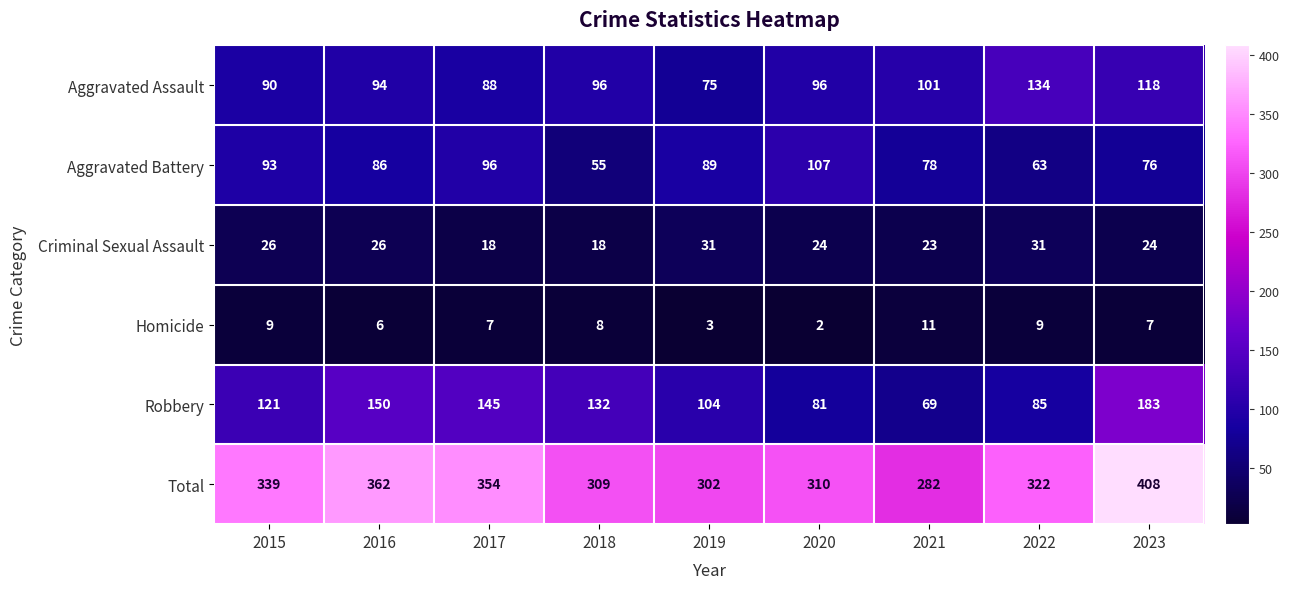

At how many categories does at least one series exceed 378?

1